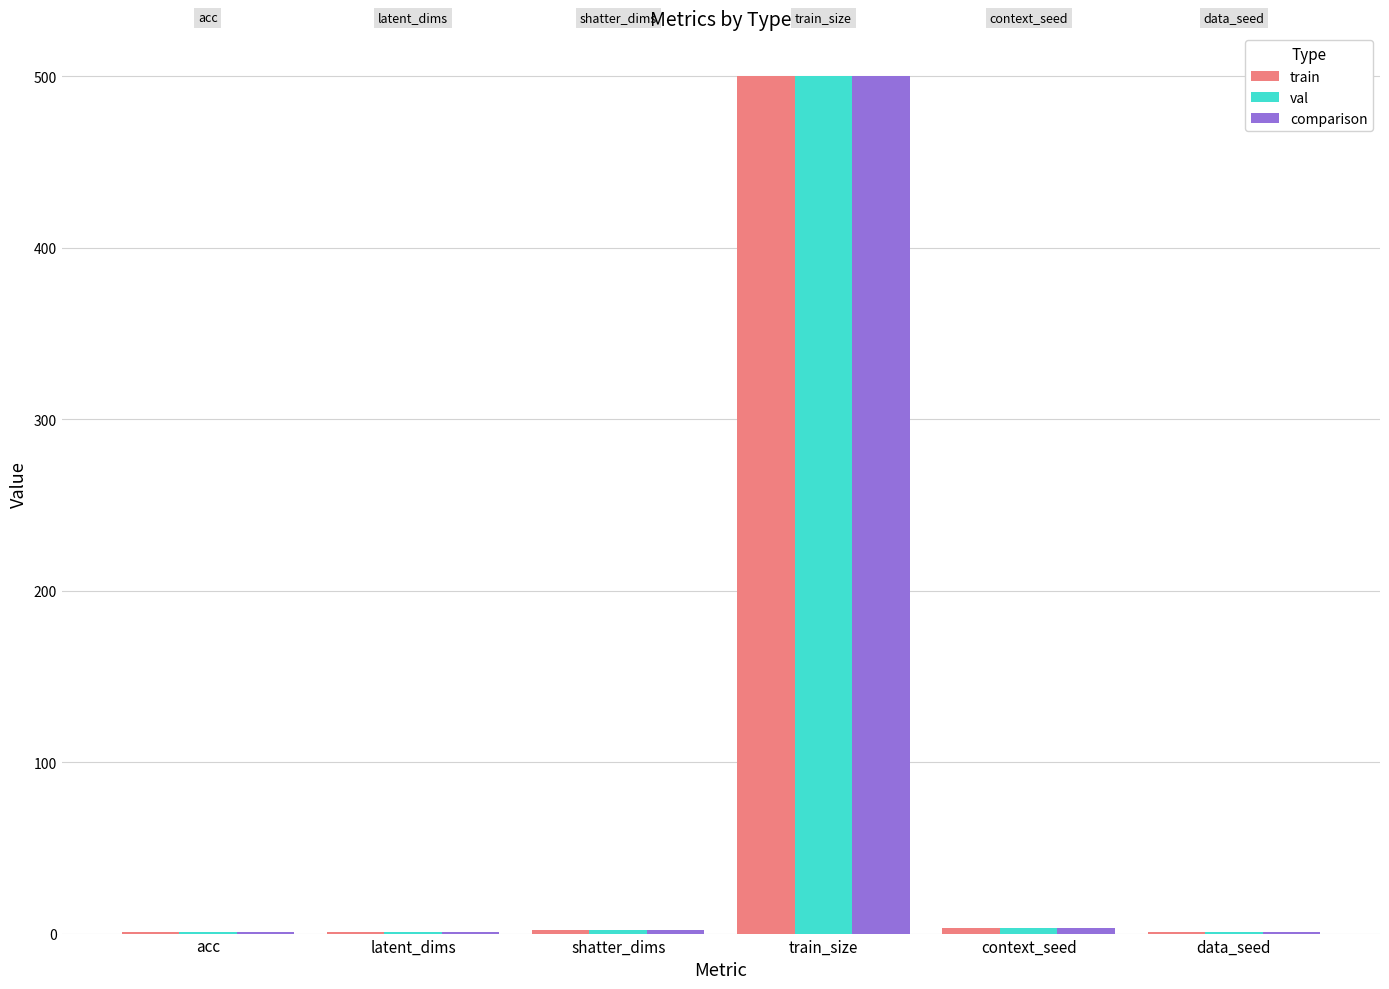

What is the maximum value shown in the chart?

500.0